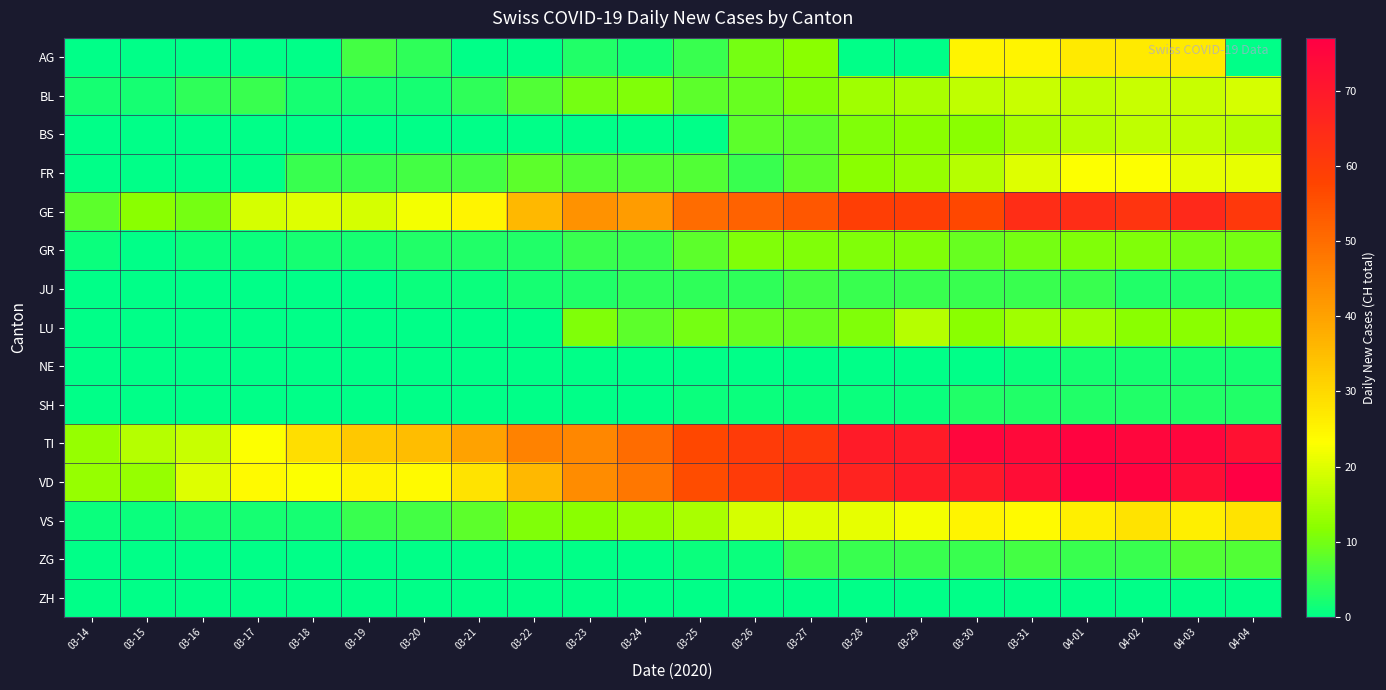

Rank the series at 03-23 from lowest to highest value.

BS, NE, SH, ZG, ZH, AG, JU, GR, FR, BL, LU, VS, GE, VD, TI